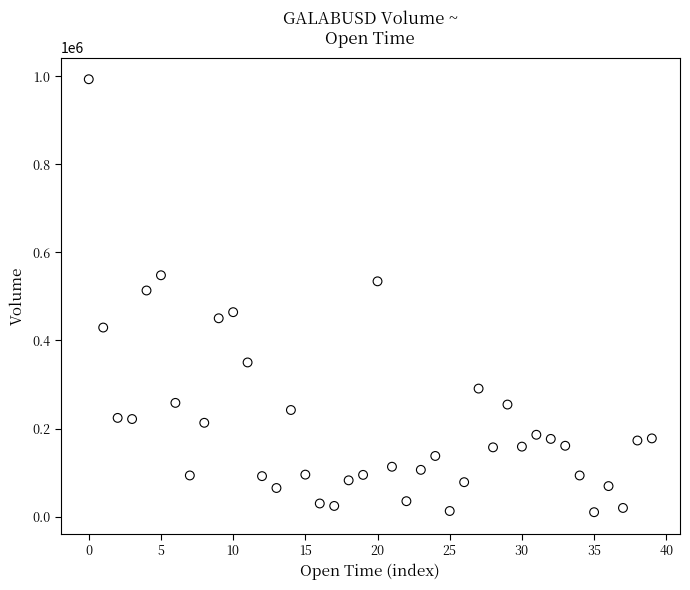

What Y value in the scatter plot is closest to 501644?

513516